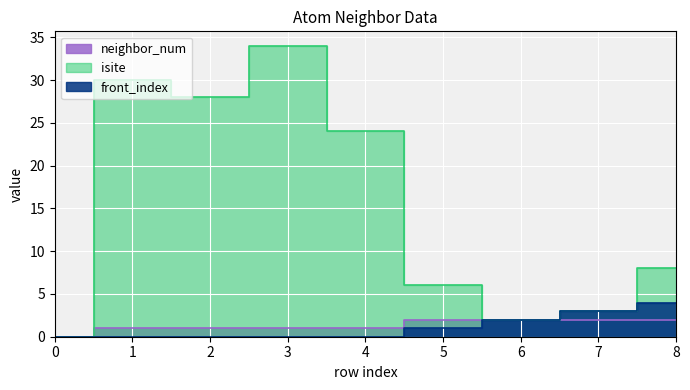

The front_index series shows 2 at 1. True or false?

False